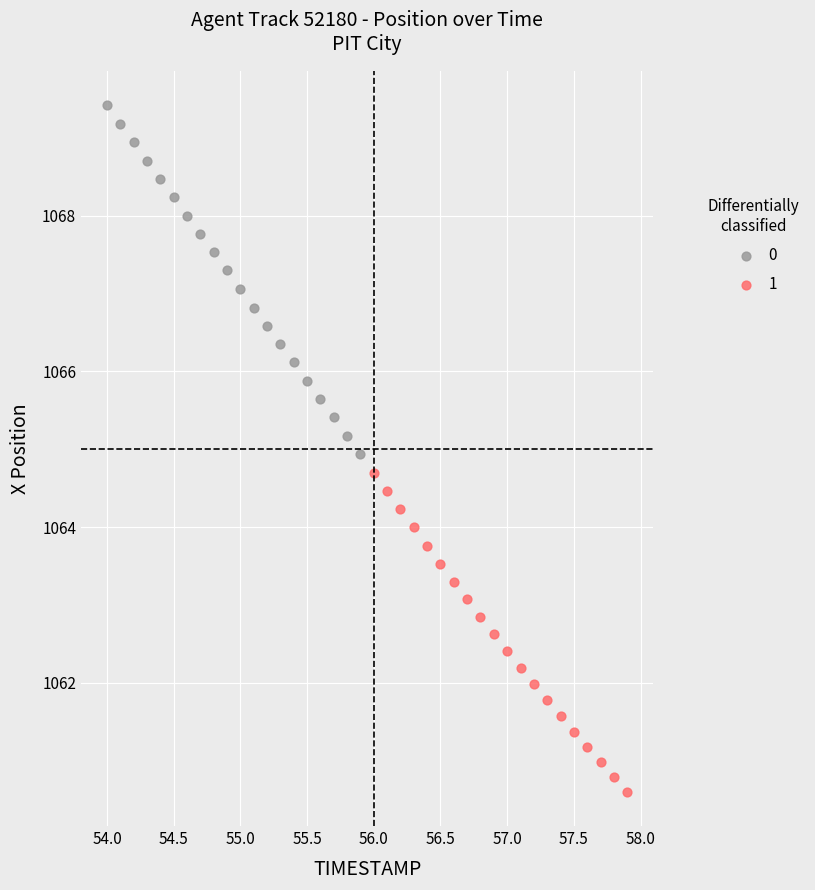

What are all the series names shown in the legend?

0, 1